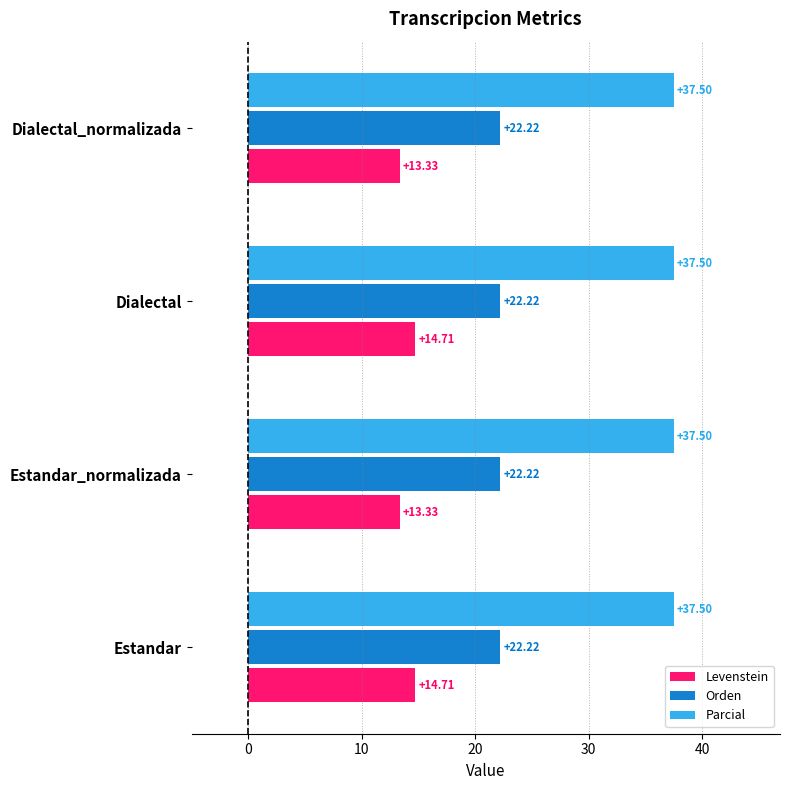

What is the sum of all Levenstein values?

56.1